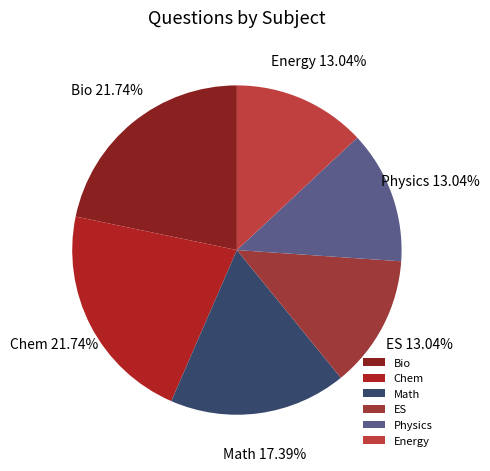

Do Math and Physics together represent more than half of the pie?

No